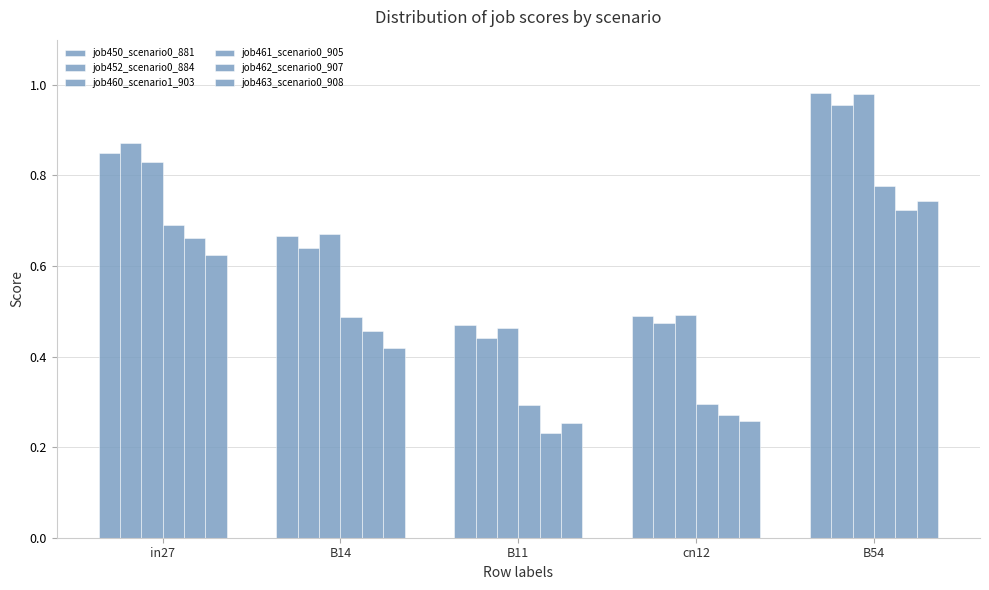

Does the chart contain stacked bars?

No